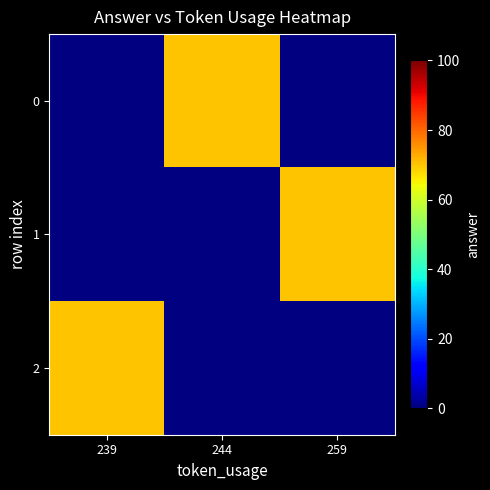

List the series in order of their peak value, lowest first.

0, 1, 2